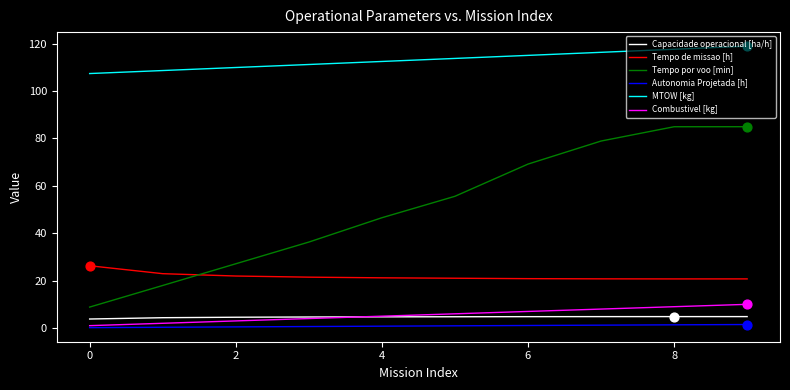

At how many categories does at least one series exceed 48?

10